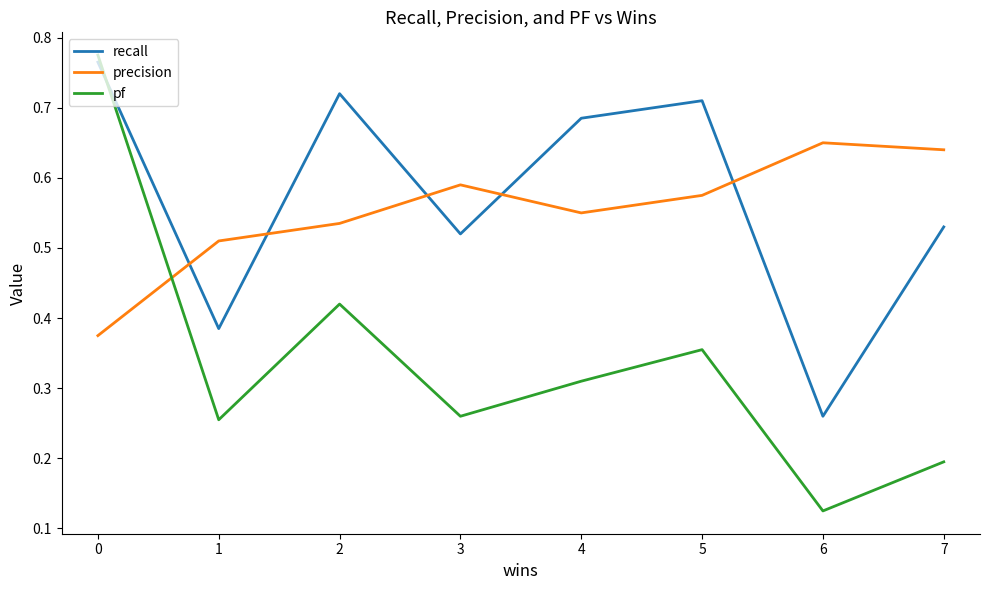

Does the chart have visible grid lines?

No